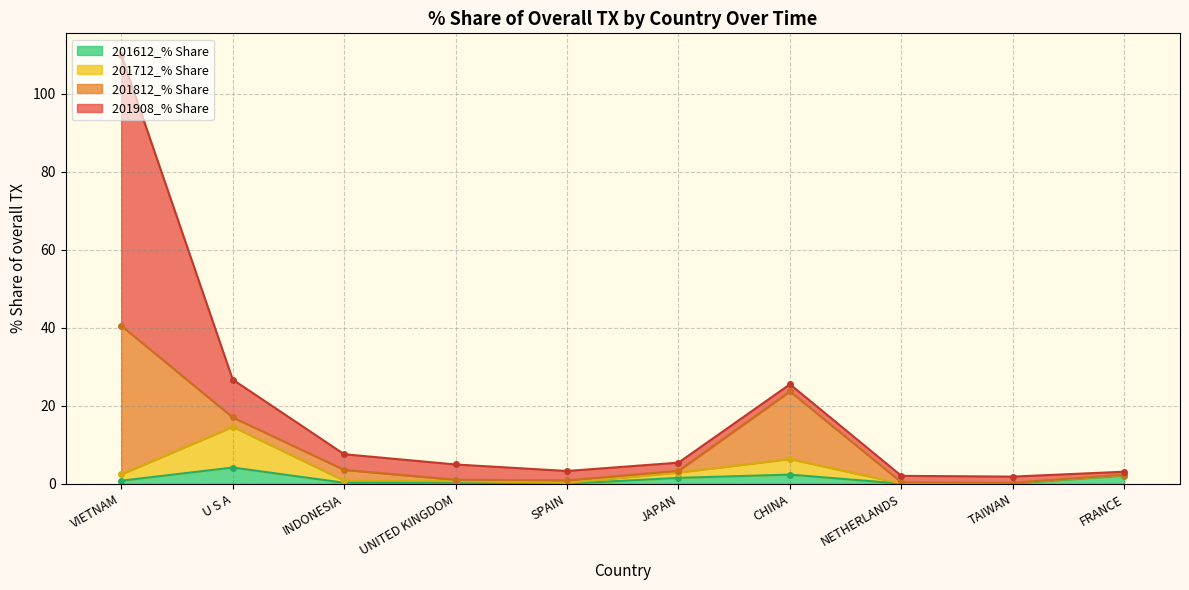

The 201712_% Share series shows 0.4 at UNITED KINGDOM. True or false?

False